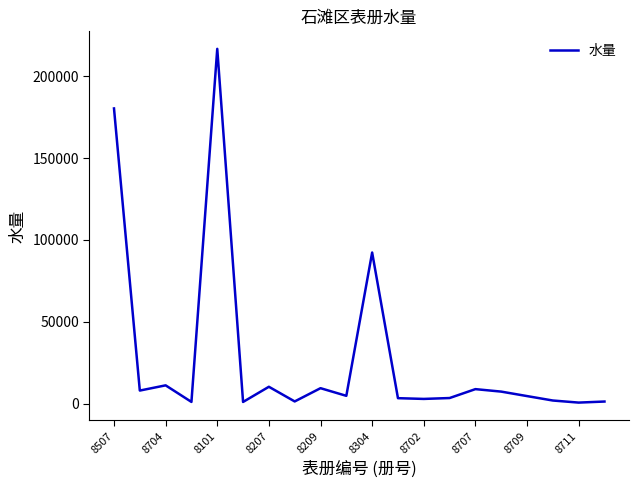

What is the difference between the maximum and minimum values?

215991